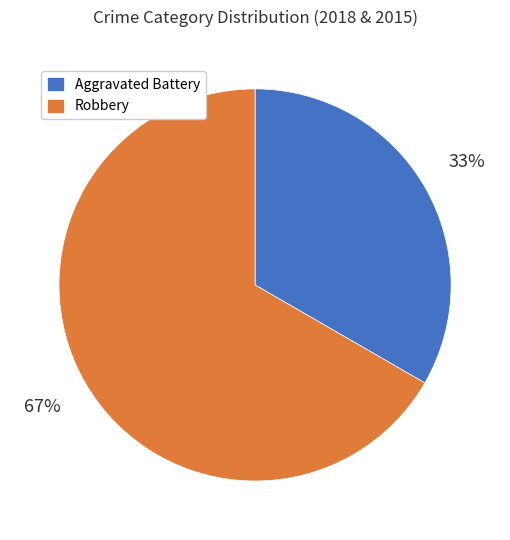

How many segments does this pie chart have?

2